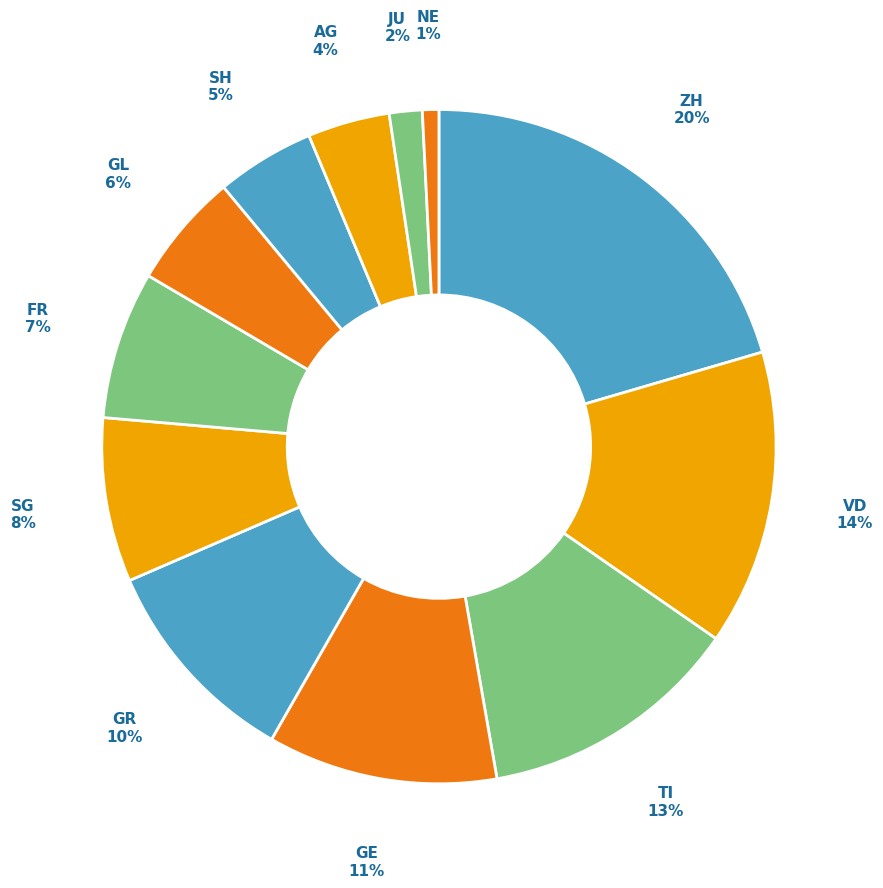

Is FR the majority of the pie?

No